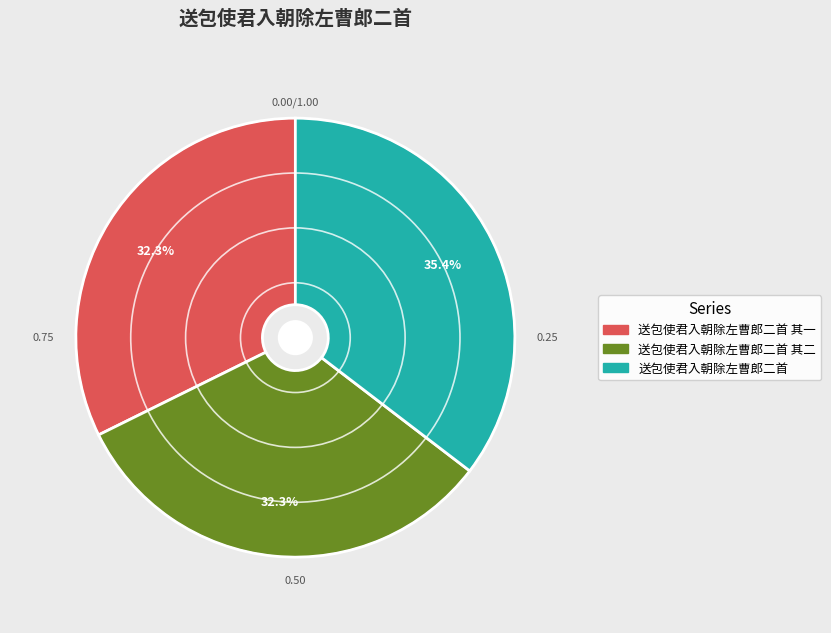

Does any single category account for the majority?

No